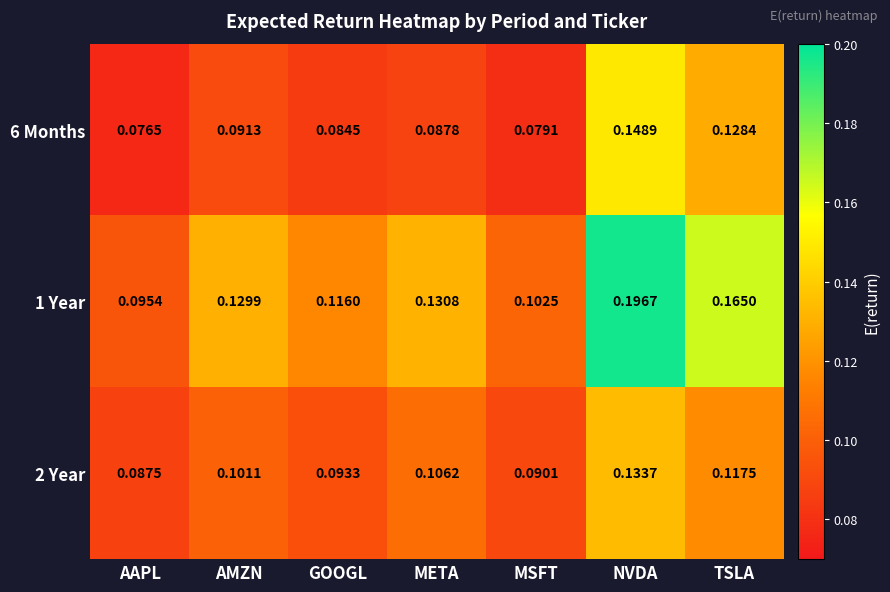

List the labels in order of 6 Months value, largest first.

NVDA, TSLA, AMZN, META, GOOGL, MSFT, AAPL